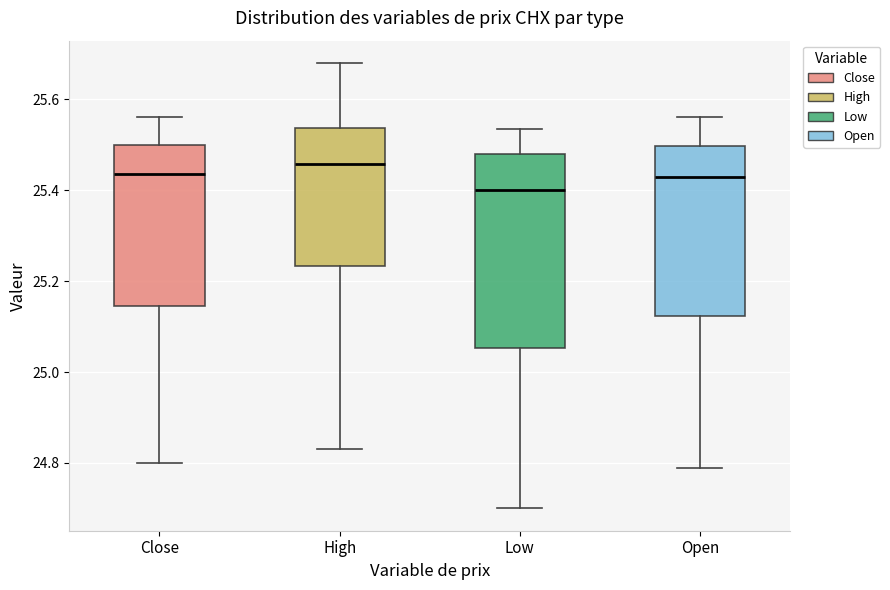

Reading left to right, read every box against the y-axis: the position of its median line, the range the box covers, and the ends of its whiskers. The values are not printed on the chart, so give them approximately, as read against the axis.

Close: median 25.44, box 25.14 to 25.50, whiskers 24.80 to 25.56
High: median 25.46, box 25.24 to 25.54, whiskers 24.82 to 25.68
Low: median 25.40, box 25.06 to 25.48, whiskers 24.70 to 25.54
Open: median 25.44, box 25.12 to 25.50, whiskers 24.80 to 25.56